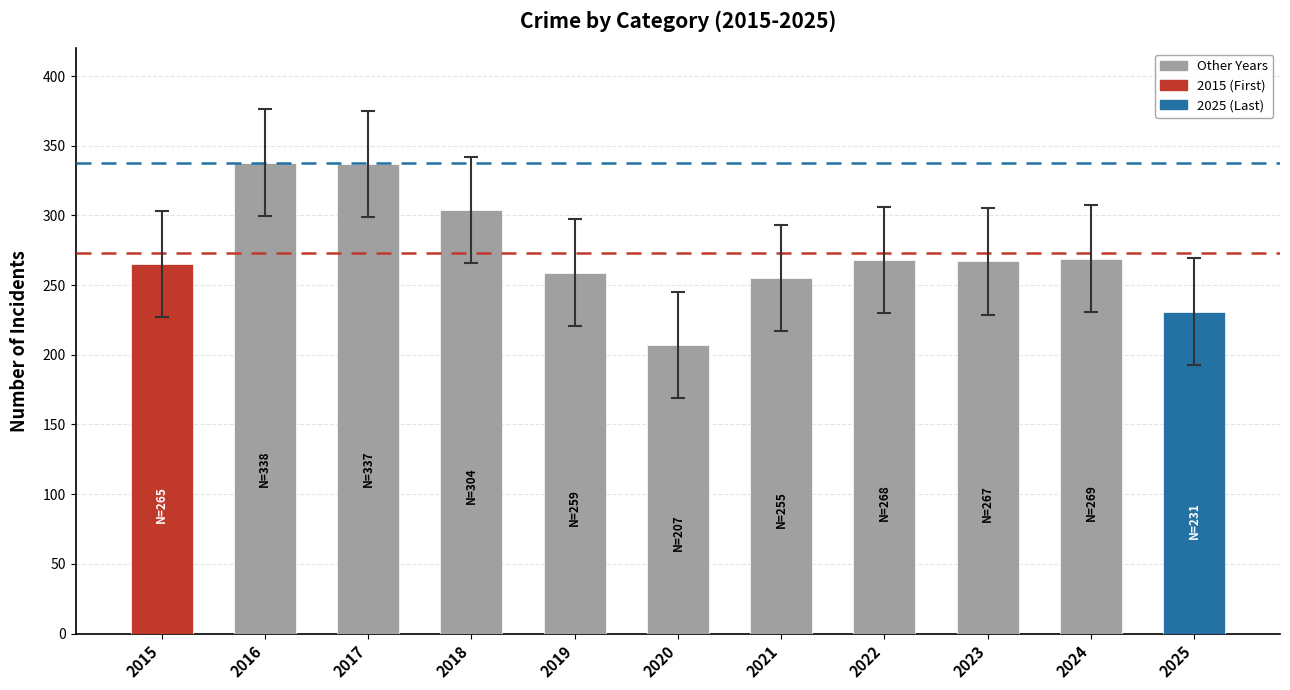

Are the bars horizontal?

No